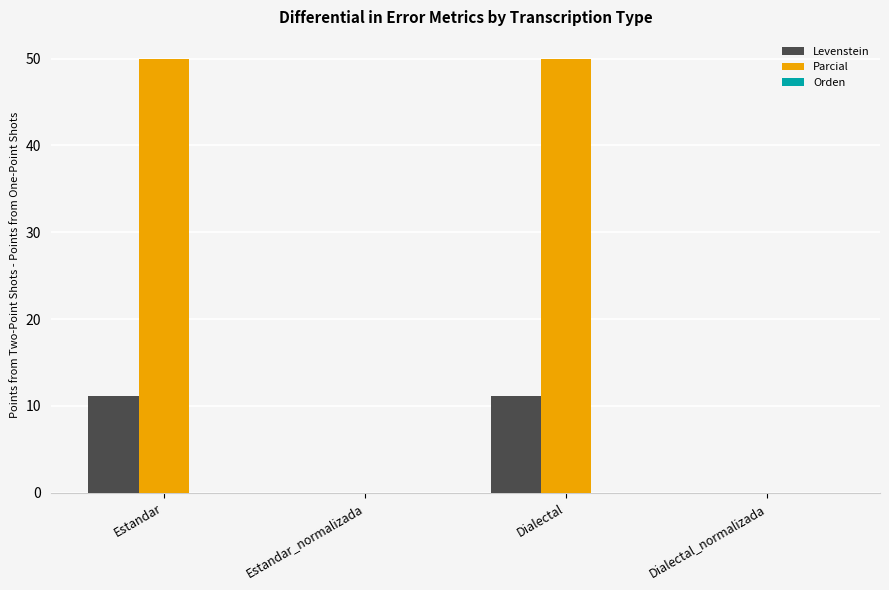

What is the maximum value shown in the chart?

50.0